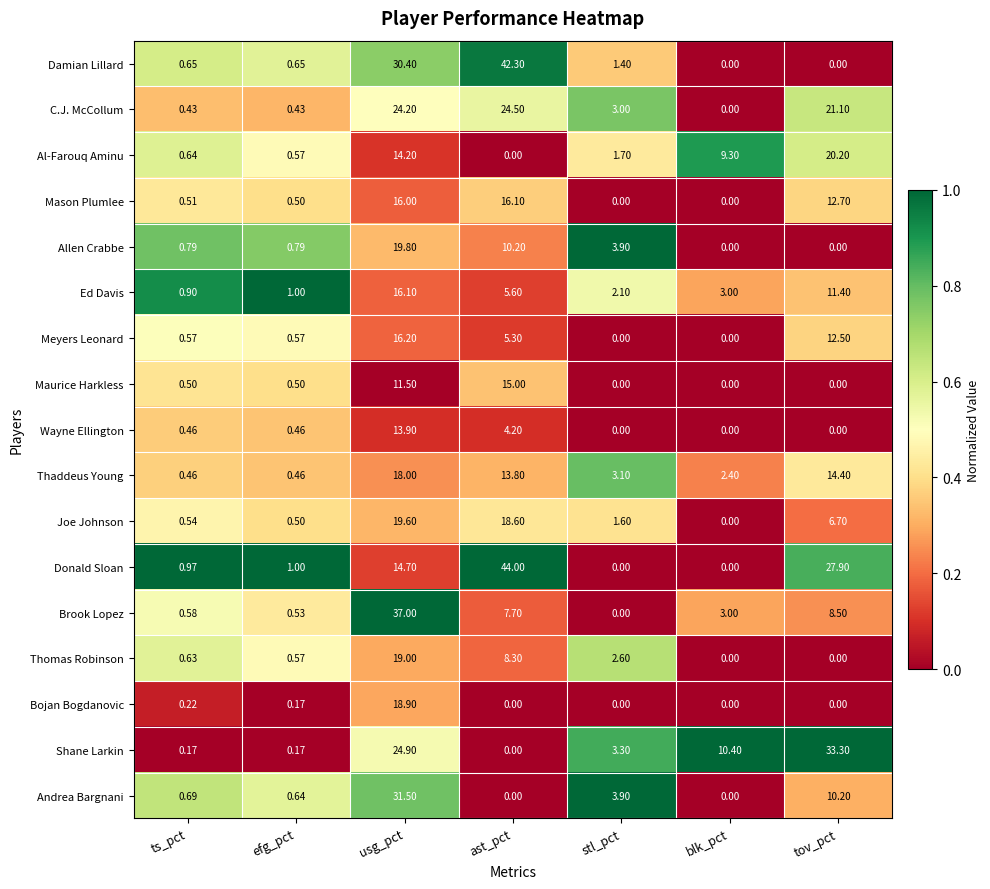

At which label does Brook Lopez first exceed 3?

usg_pct